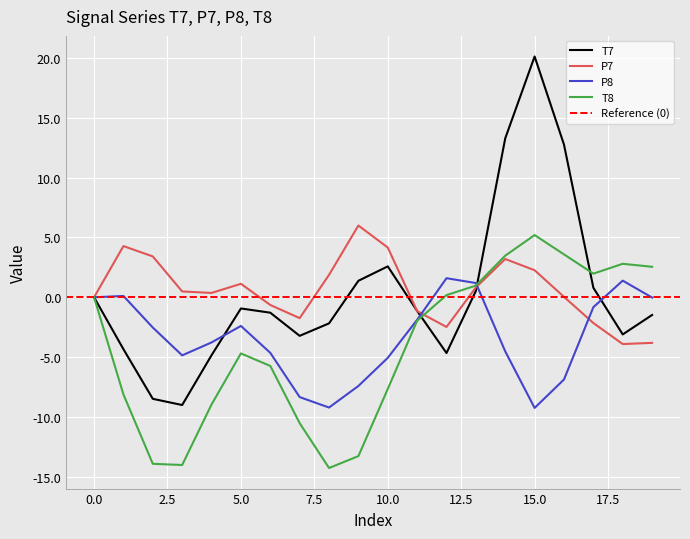

The value of T7 at 13 is 0.5. True or false?

True